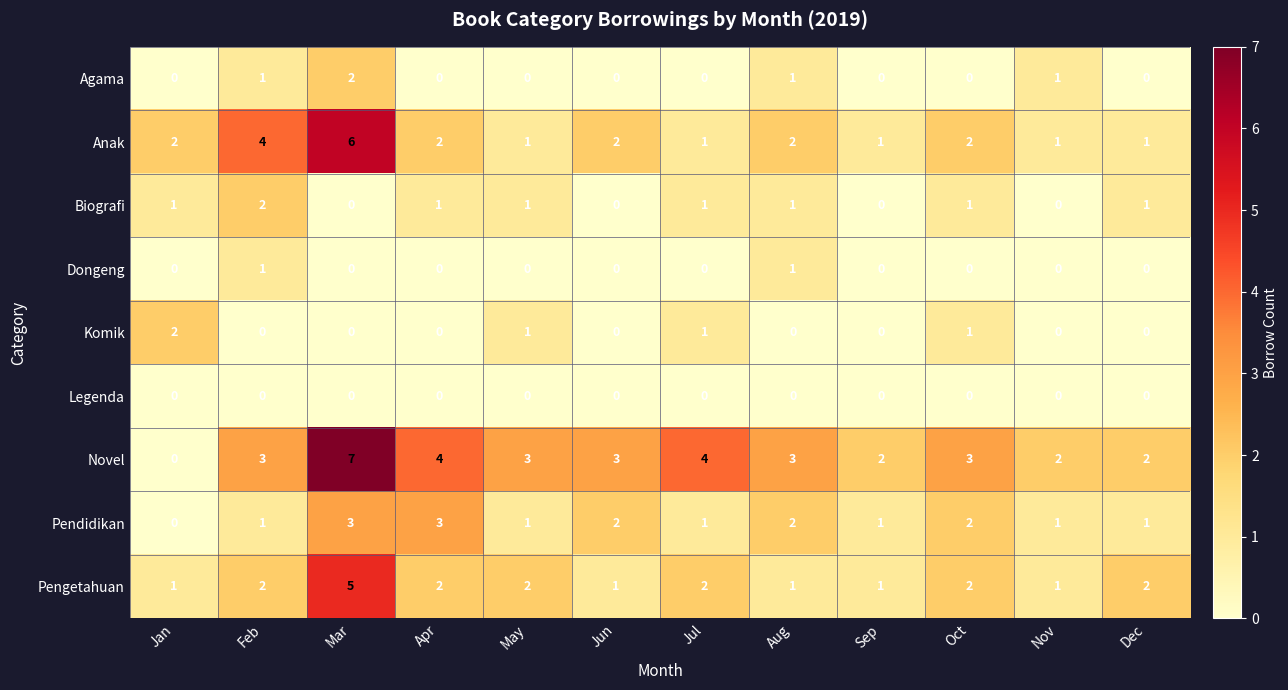

How many positive values does the Pendidikan series have?

11